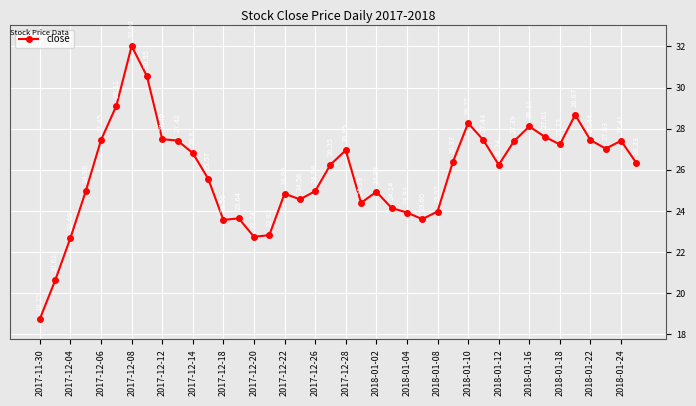

What is the difference between the second highest and second lowest values?

9.9